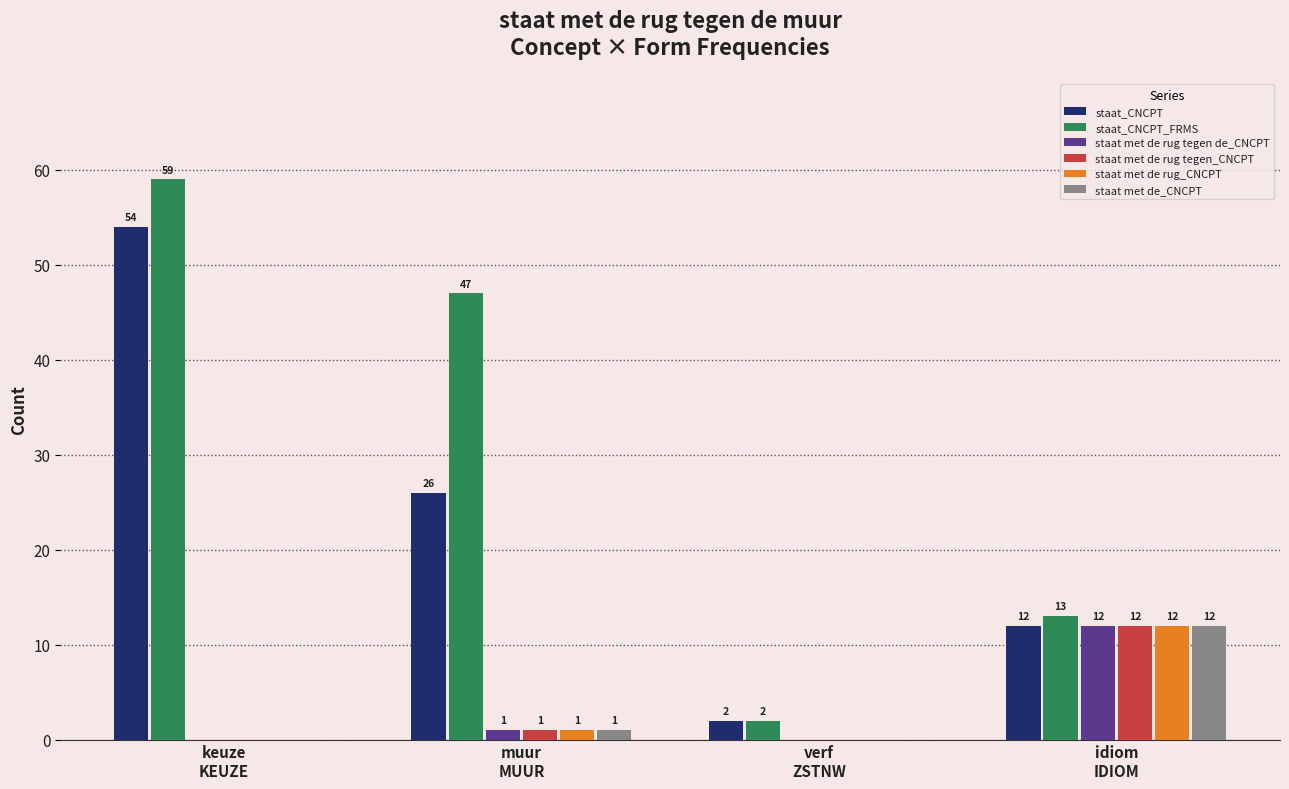

Is it true that staat met de rug tegen_CNCPT equals 0 at keuze
KEUZE?

True